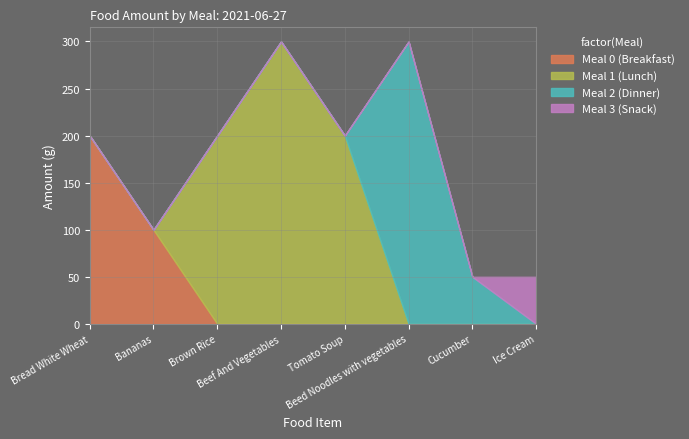

Which series changed the most between Beef And Vegetables and Cucumber?

Meal 1 (Lunch)